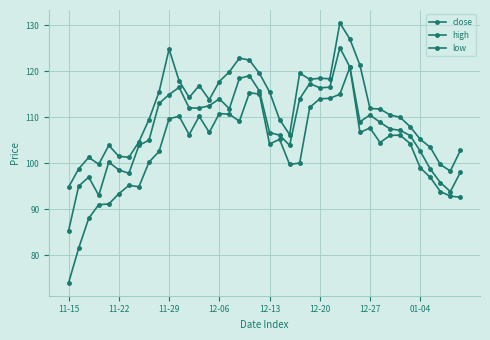

How many data points does each series have?

40